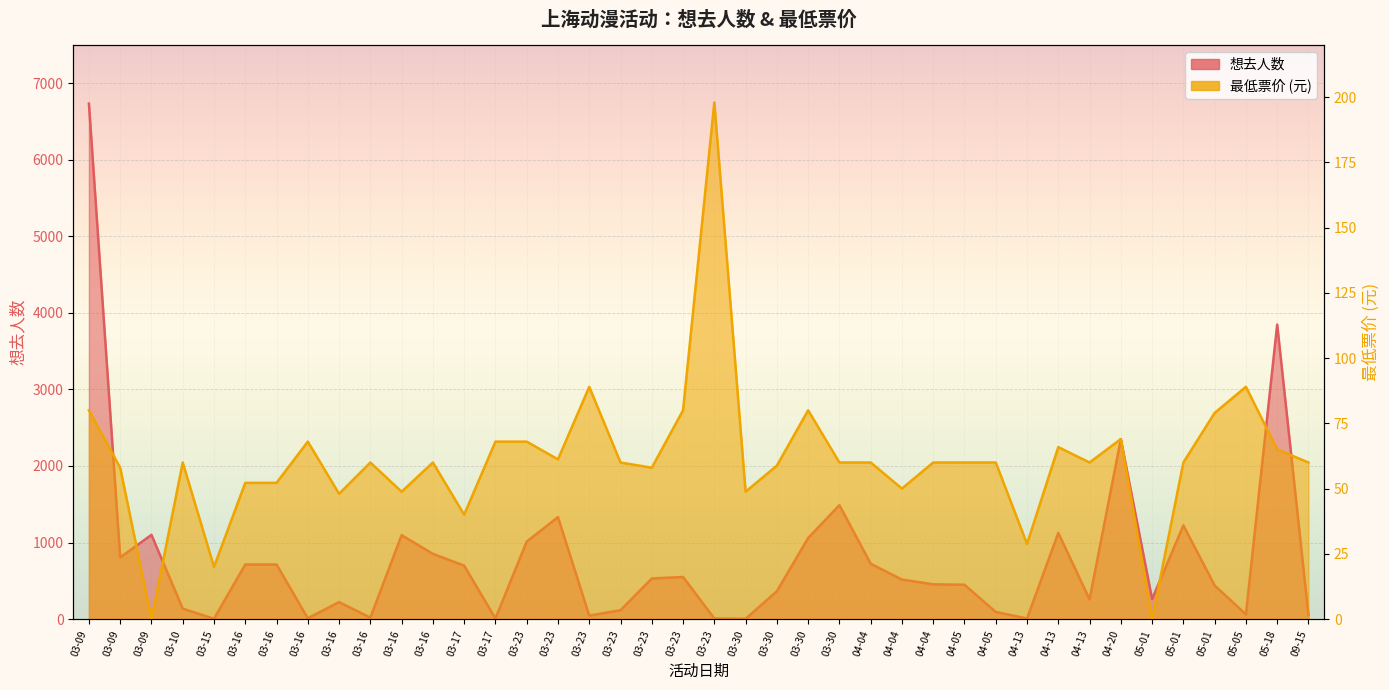

How many lines are shown in the chart?

2